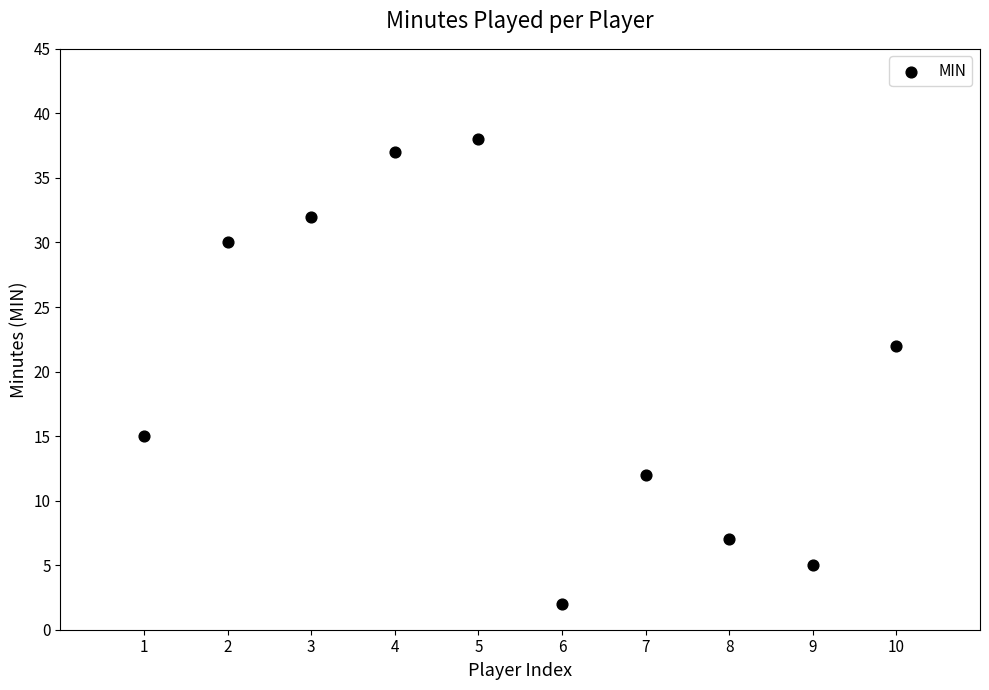

What is the range of X values (max minus min)?

9